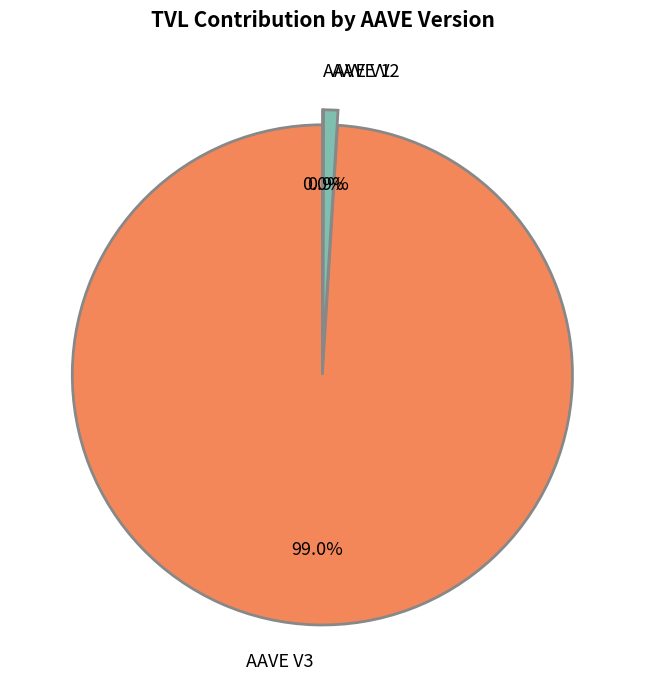

True or false: AAVE V3 accounts for 89% of the total.

False